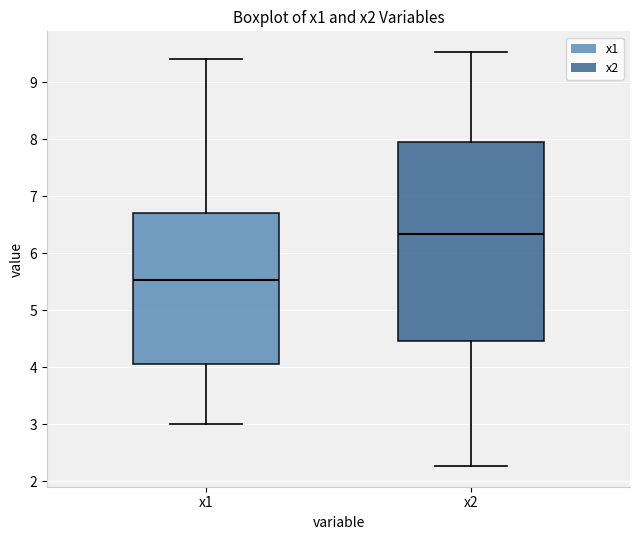

Reading left to right, read every box against the y-axis: the position of its median line, the range the box covers, and the ends of its whiskers. The values are not printed on the chart, so give them approximately, as read against the axis.

x1: median 5.5, box 4.1 to 6.7, whiskers 3.0 to 9.4
x2: median 6.3, box 4.5 to 8.0, whiskers 2.3 to 9.5